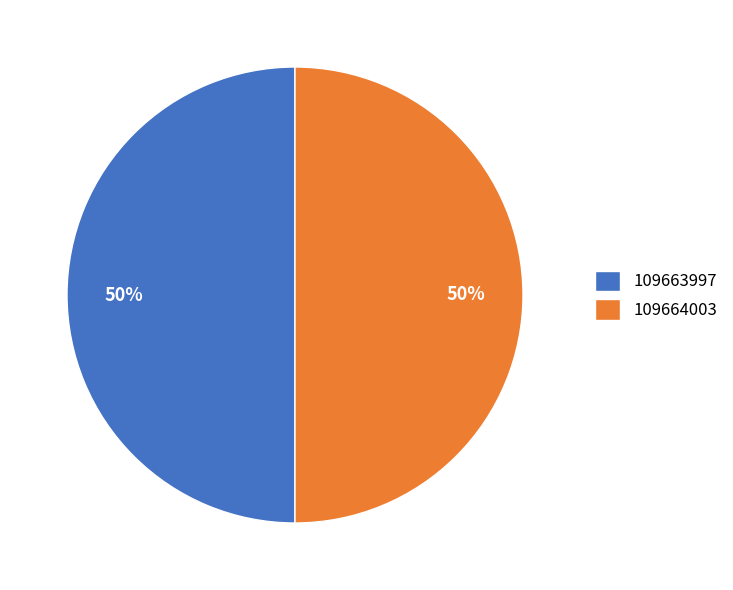

To the nearest percent, what is the average slice percentage?

50%